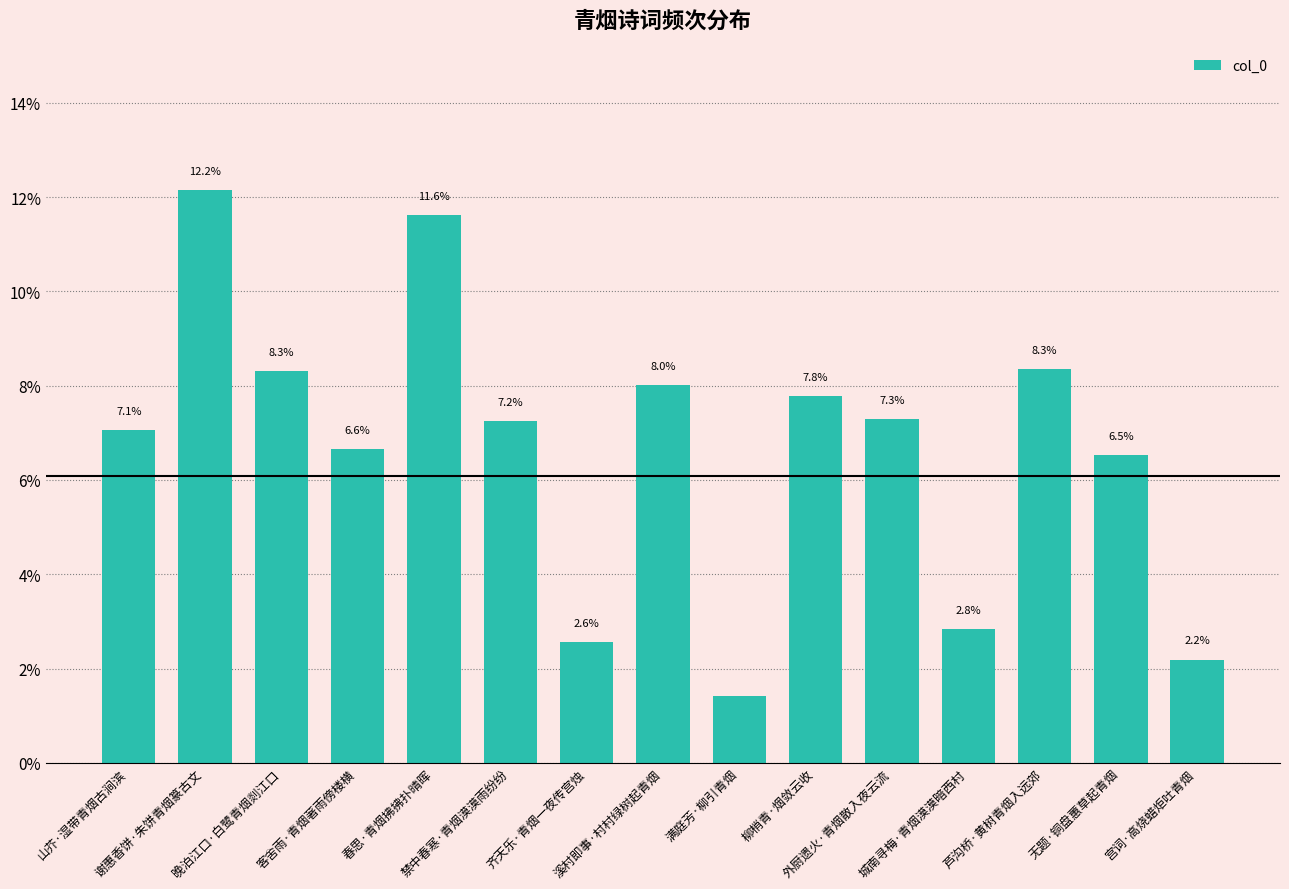

What is the sum of all values?

100.0